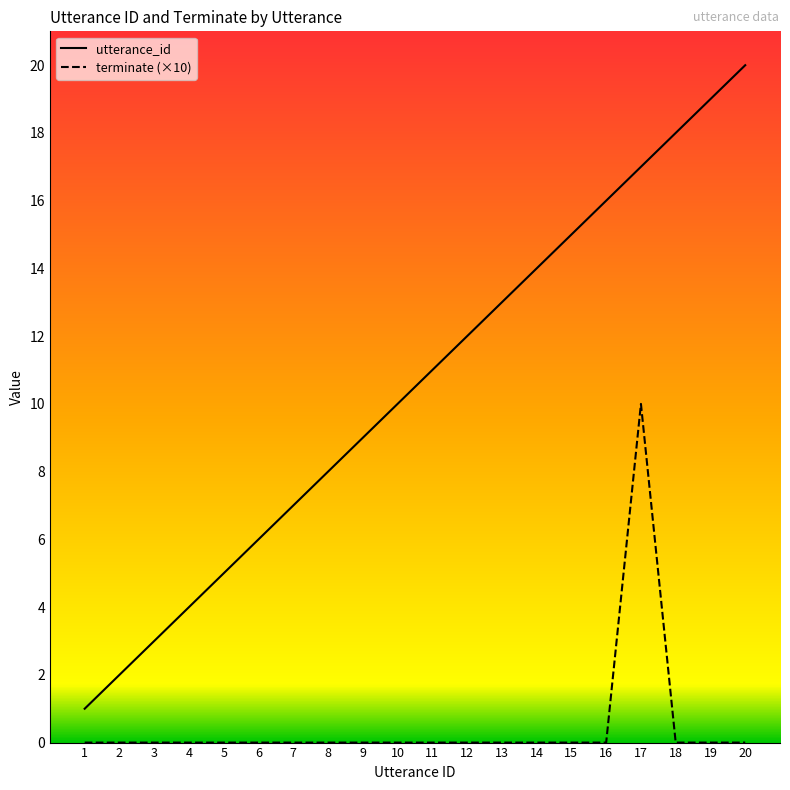

True or false: utterance_id has more than 2 points higher than both neighbors.

False